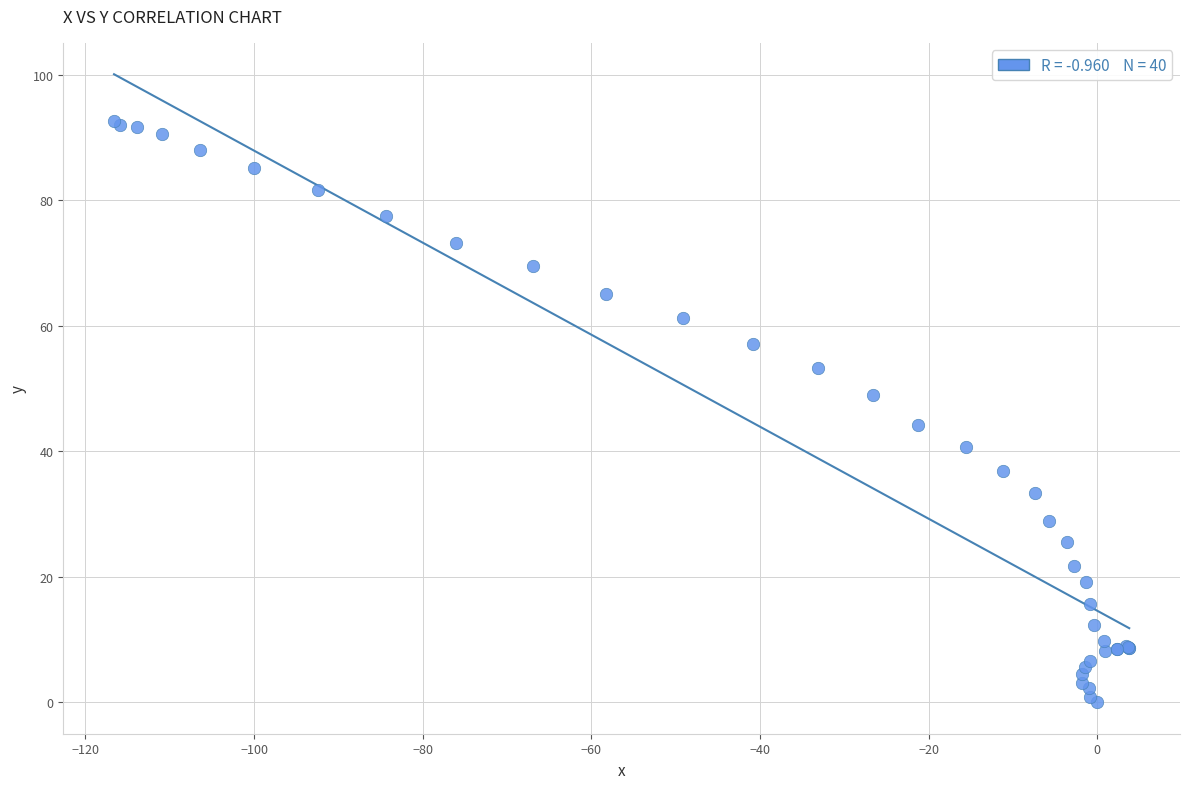

What Y value in the scatter plot is closest to 46?

44.2